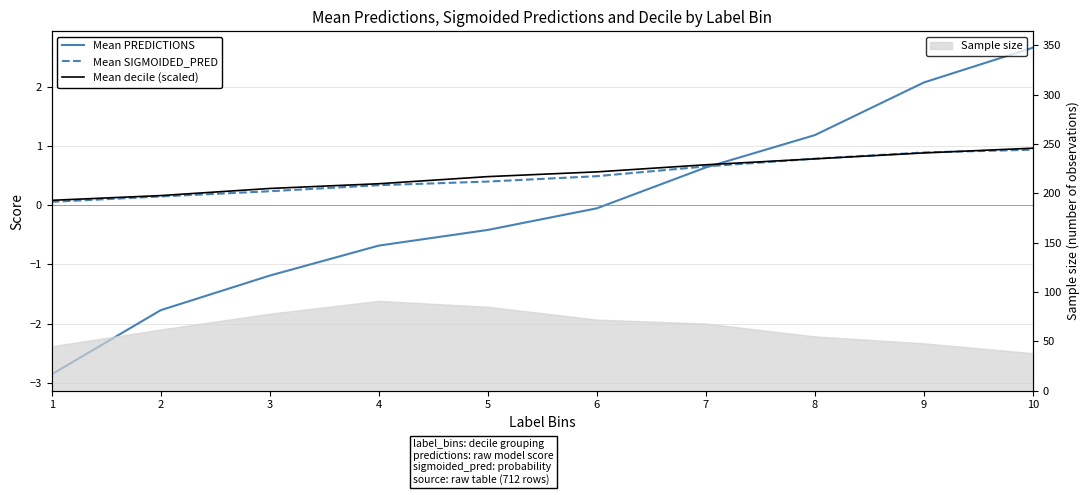

What is the value of the Mean PREDICTIONS point at the 4th from the left?

-0.7